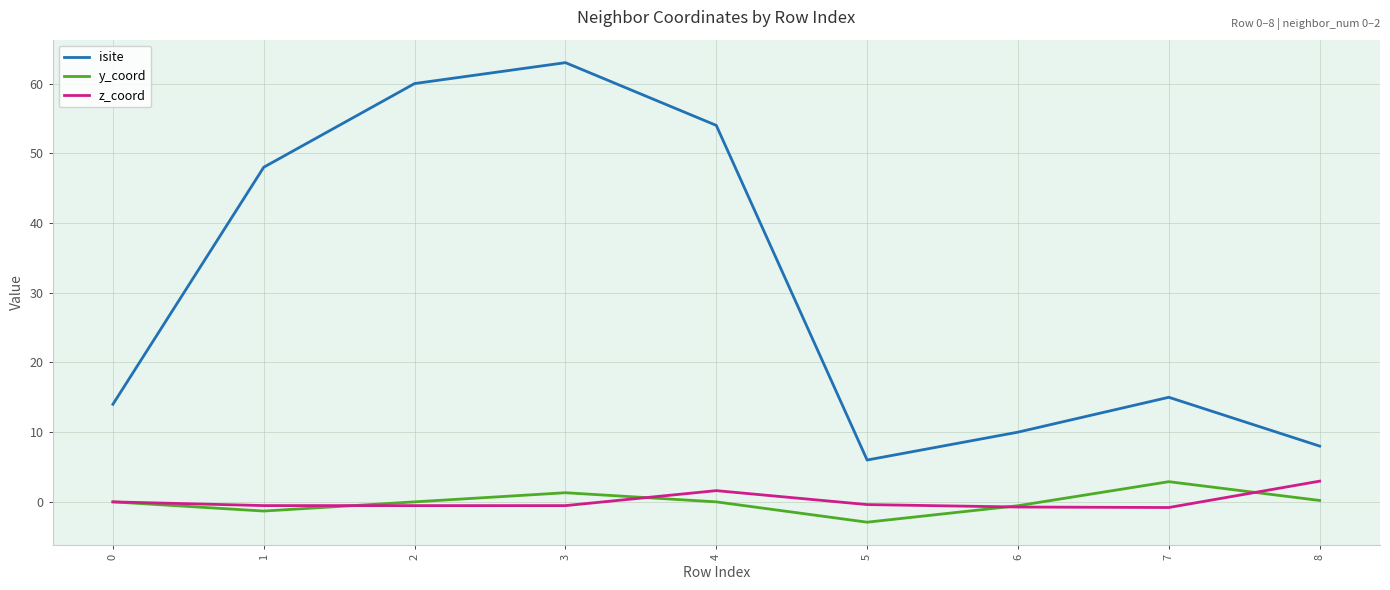

Which series has the largest total across all categories?

isite